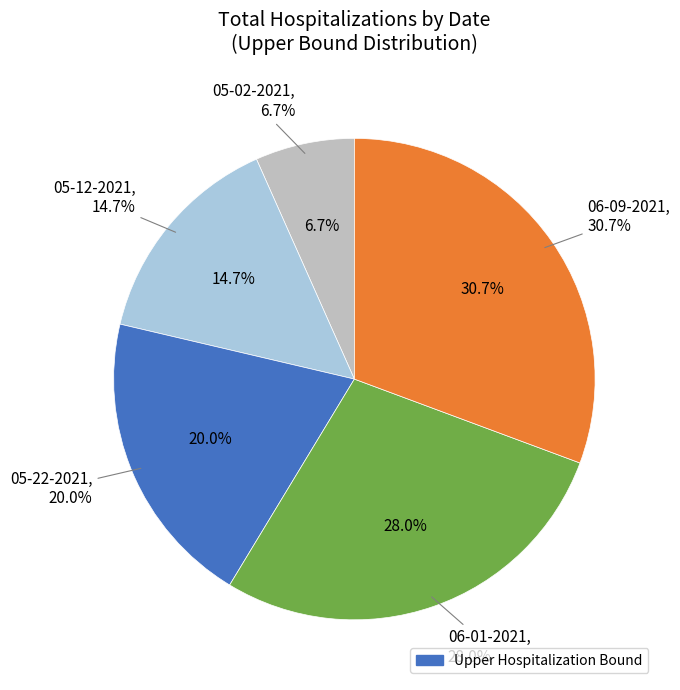

Is there any slice that represents more than half of the pie?

No